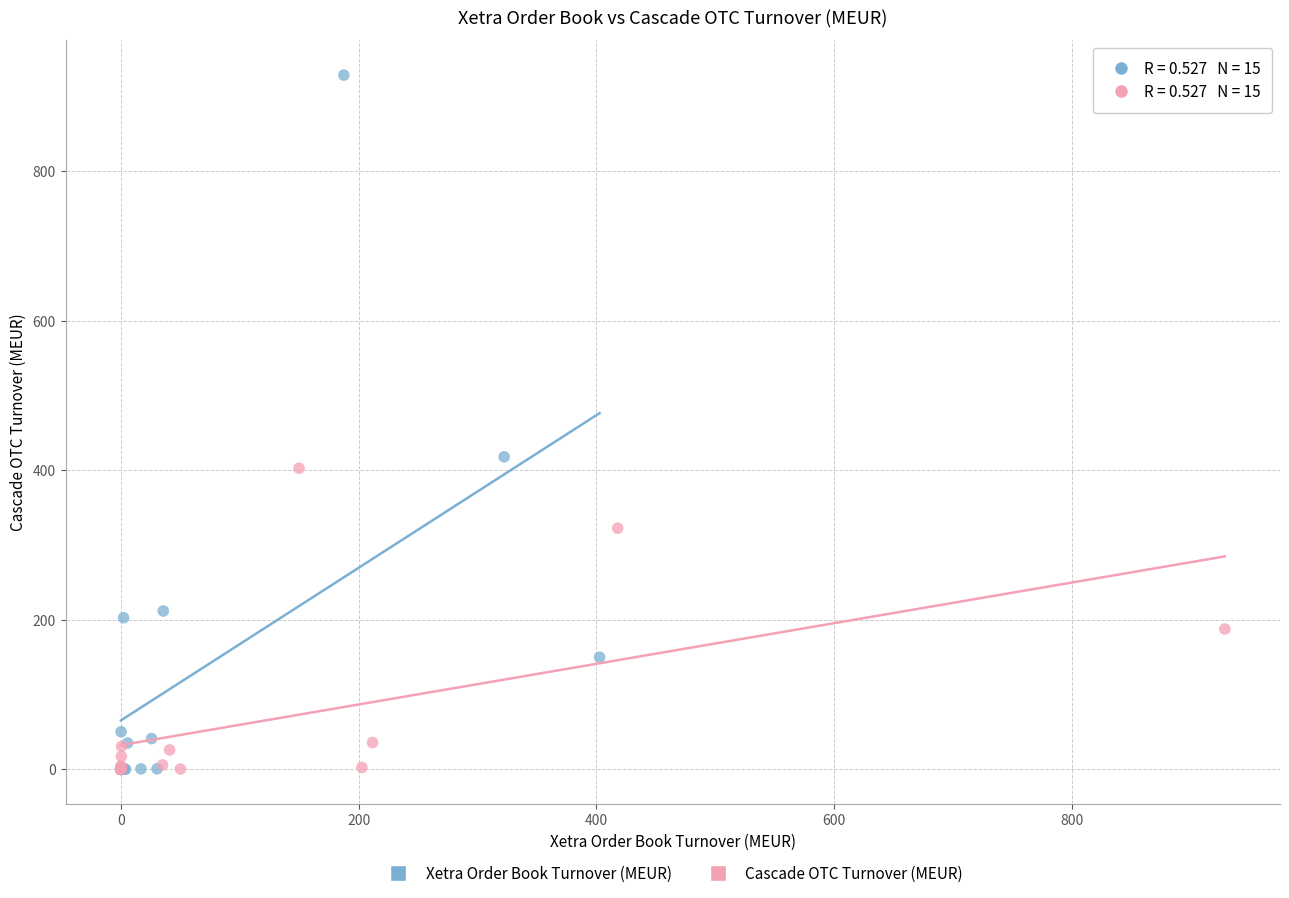

What are all the series names shown in the legend?

Xetra Order Book Turnover (MEUR), Cascade OTC Turnover (MEUR)